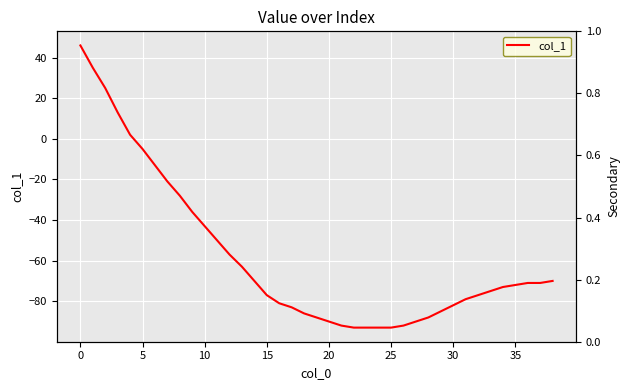

How many distinct data groups are displayed?

1